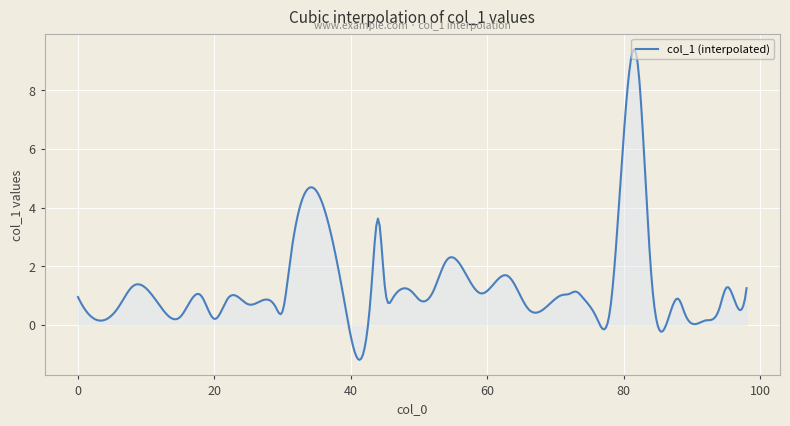

What is the greatest value displayed?

9.4